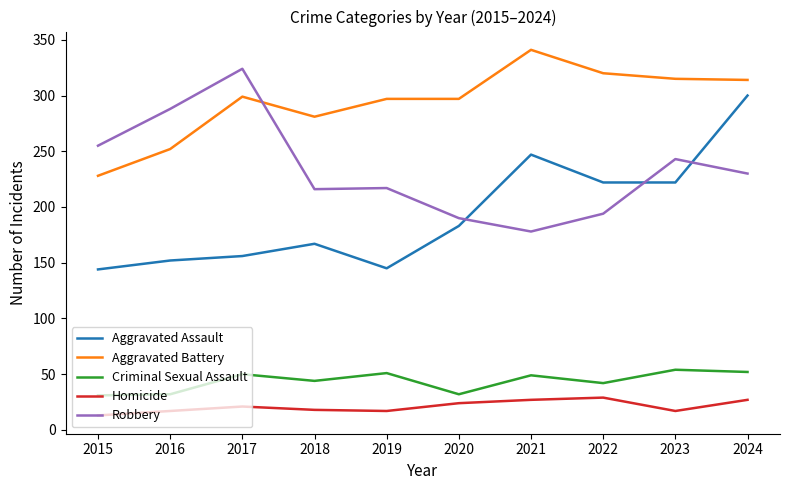

True or false: Aggravated Battery has a value of 297 at 2020.

True